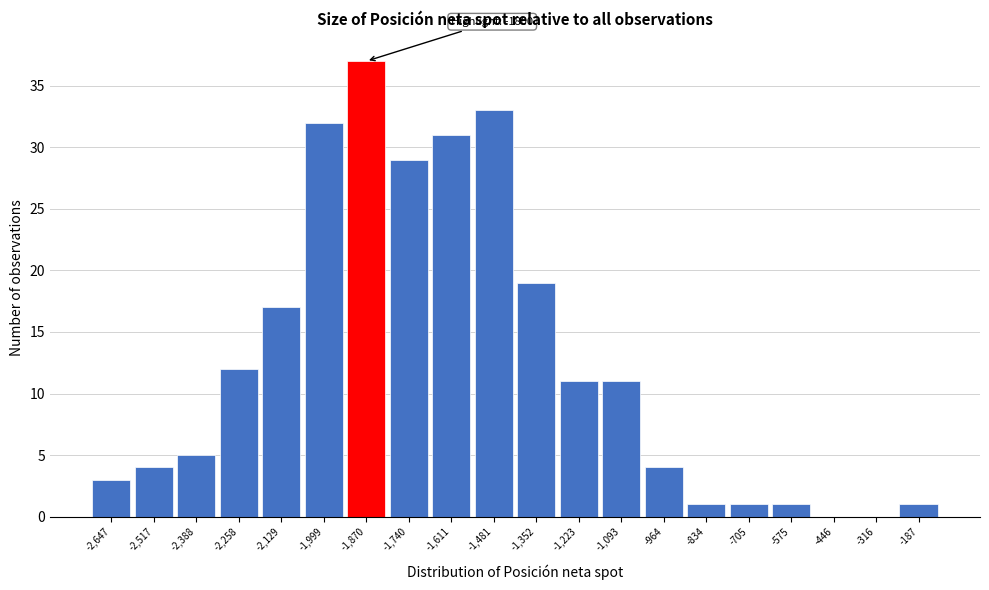

Reading left to right, what are all the values shown in this chart?

-2,647=3	-2,517=4	-2,388=5	-2,258=12	-2,129=17	-1,999=32	-1,870=37	-1,740=29	-1,611=31	-1,481=33	-1,352=19	-1,223=11	-1,093=11	-964=4	-834=1	-705=1	-575=1	-446=0	-316=0	-187=1